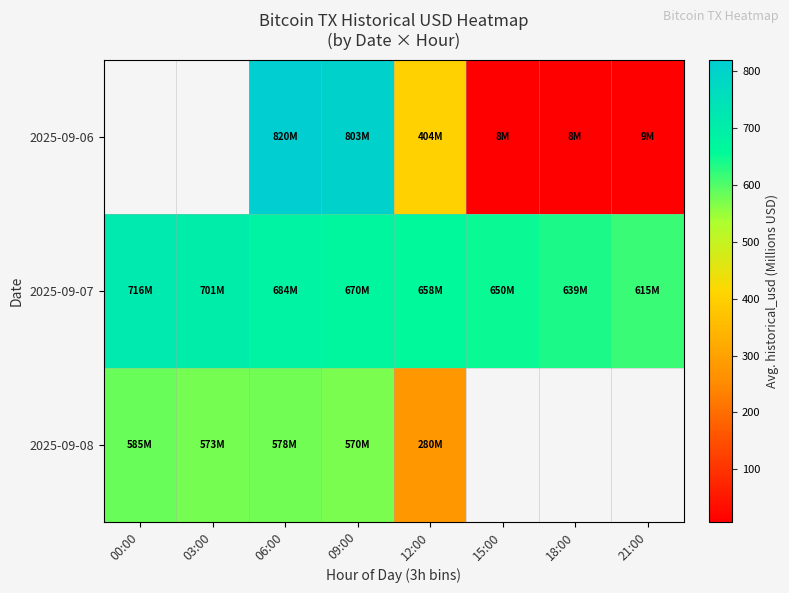

Which series has the largest total across all categories?

2025-09-07